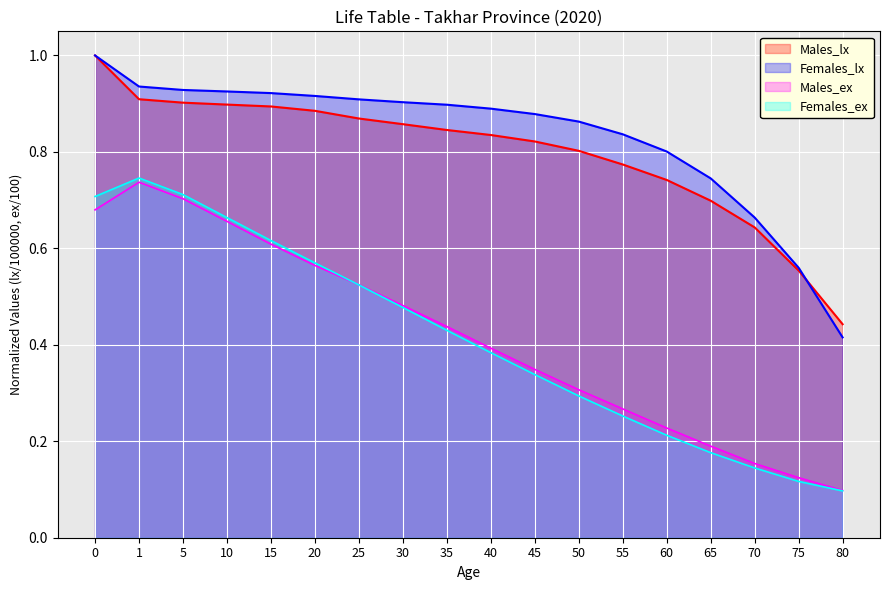

How many times do Females_ex and Males_ex cross each other?

1